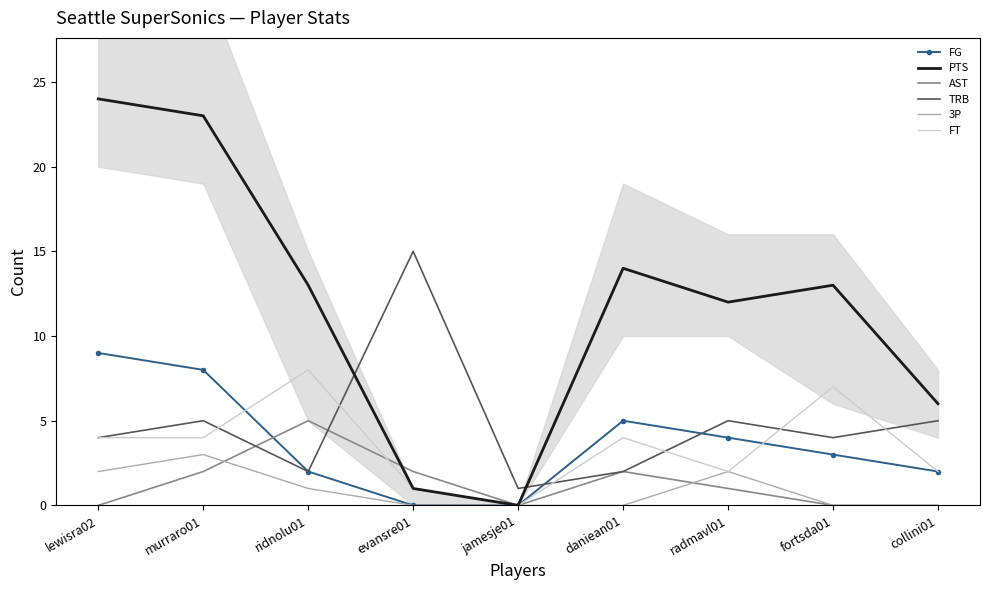

What is the label of the 6th point from the right?

evansre01